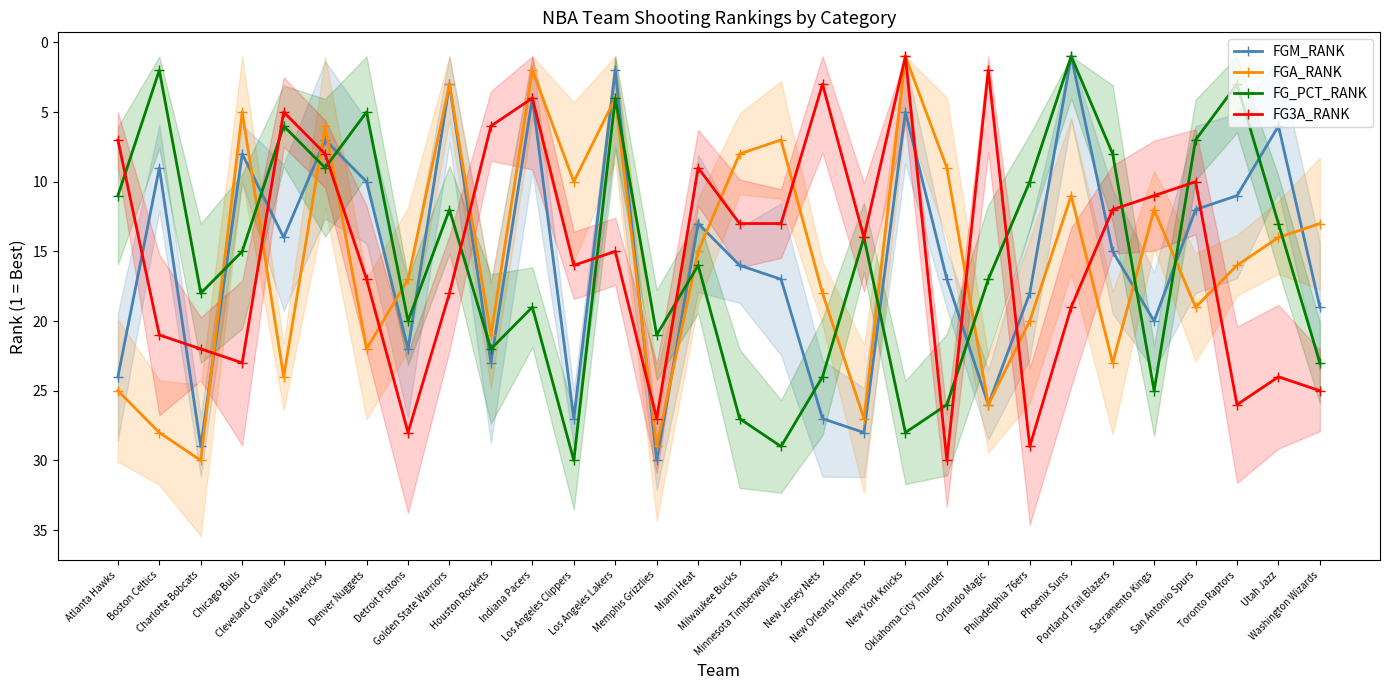

How many data points in FG3A_RANK are above 15?

14